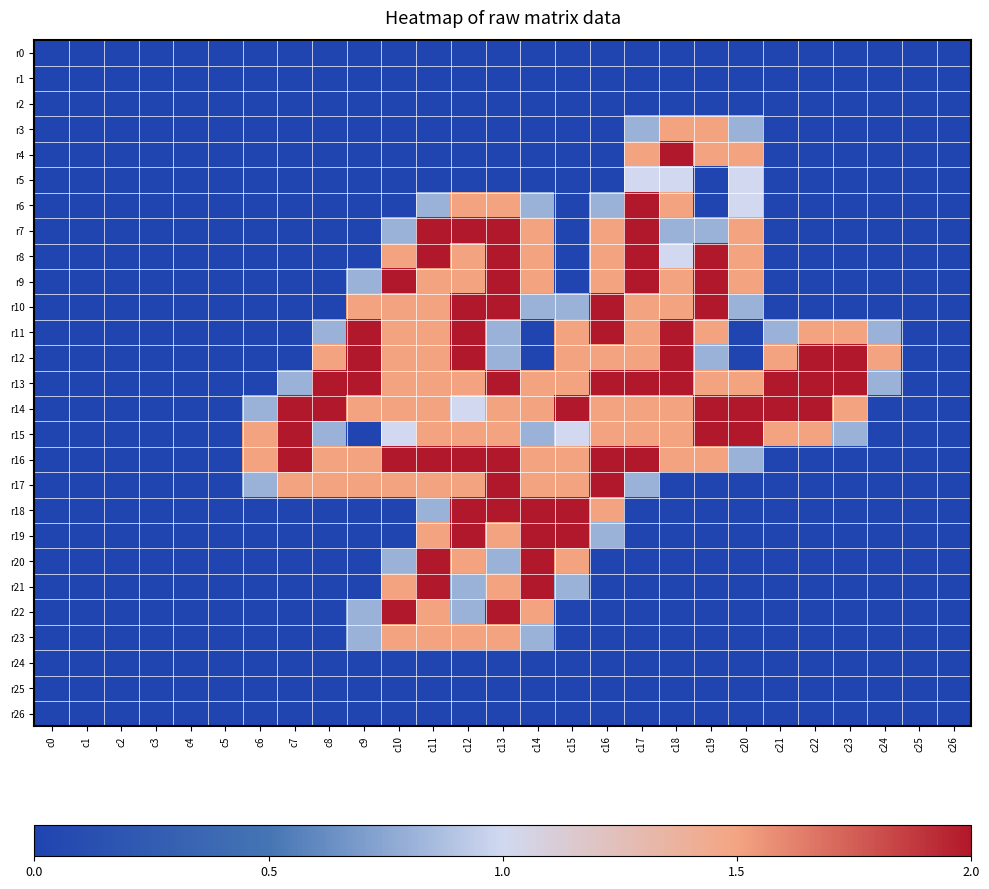

Which label corresponds to the largest value in the chart?

c18